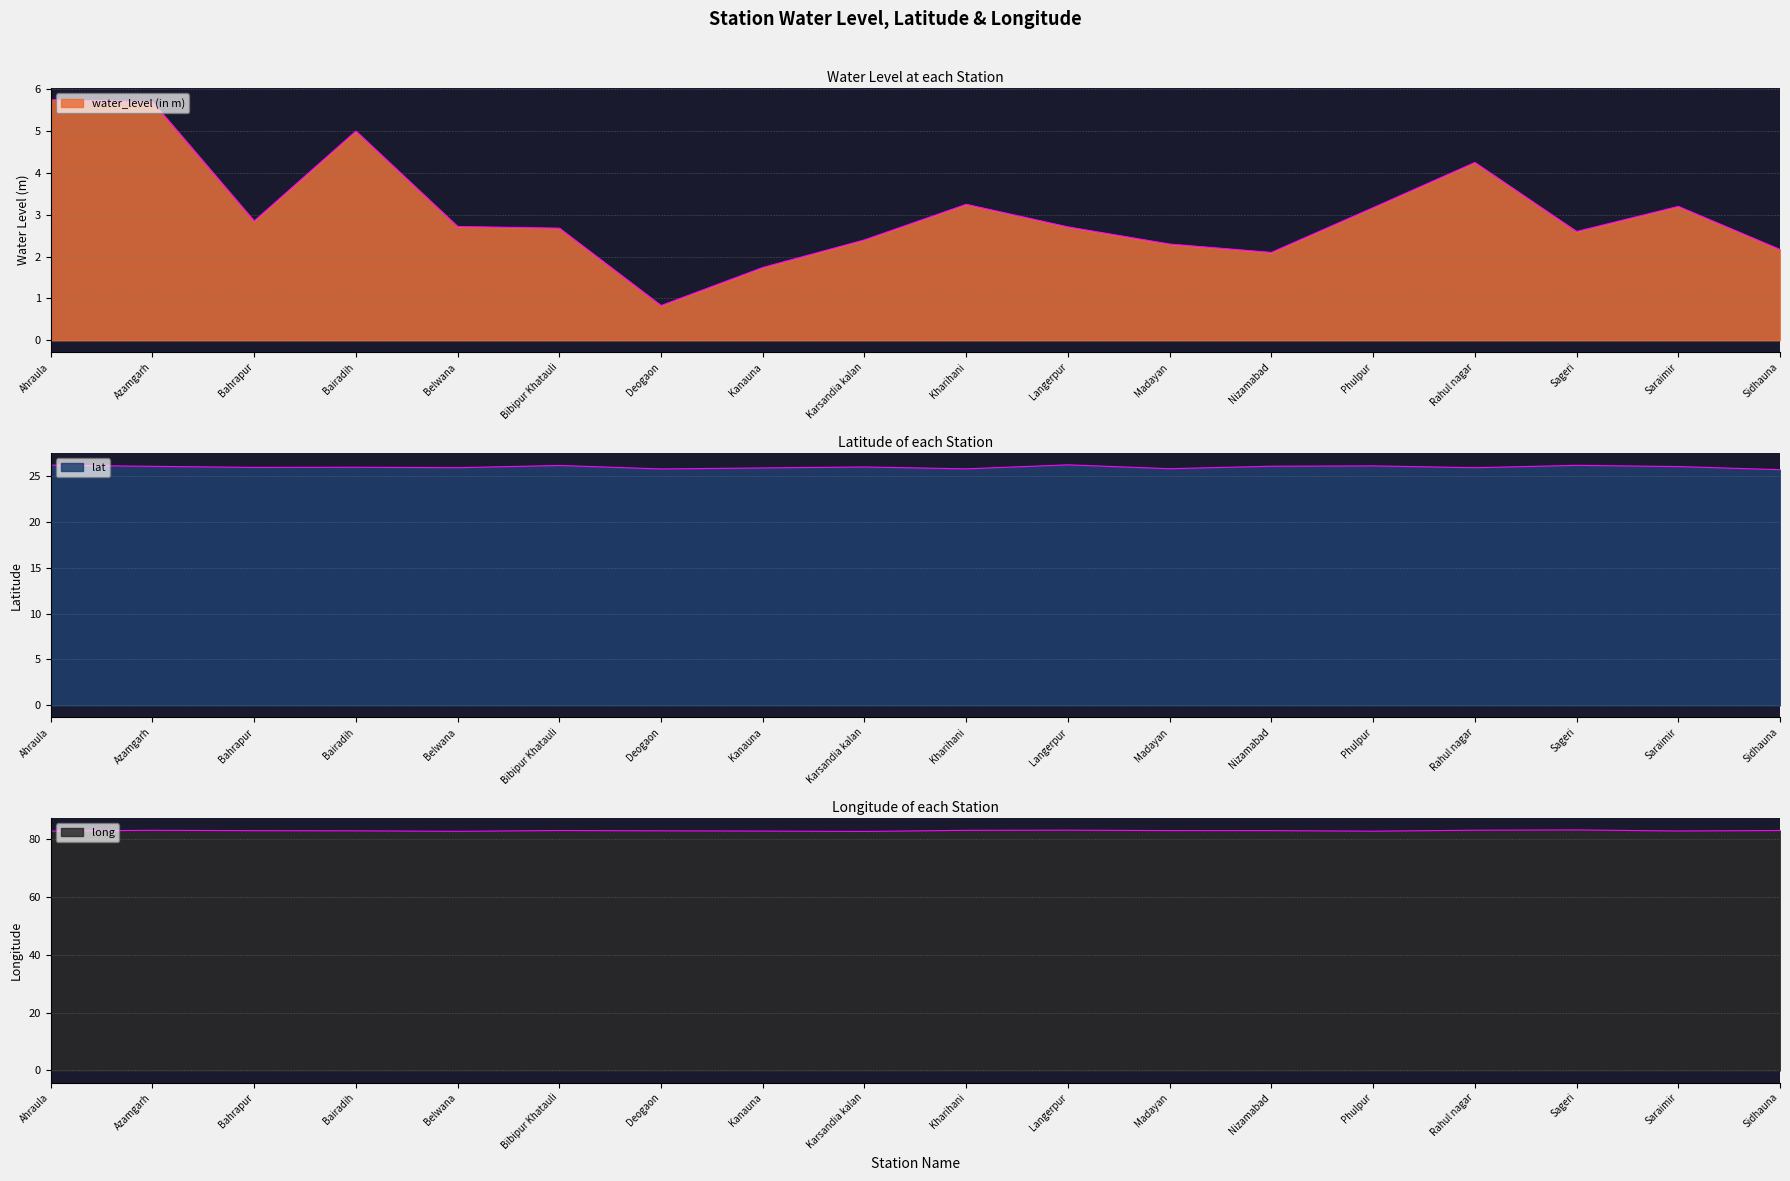

What is the sum of the water_level (in m) values at Karsandia kalan and Belwana?

5.1